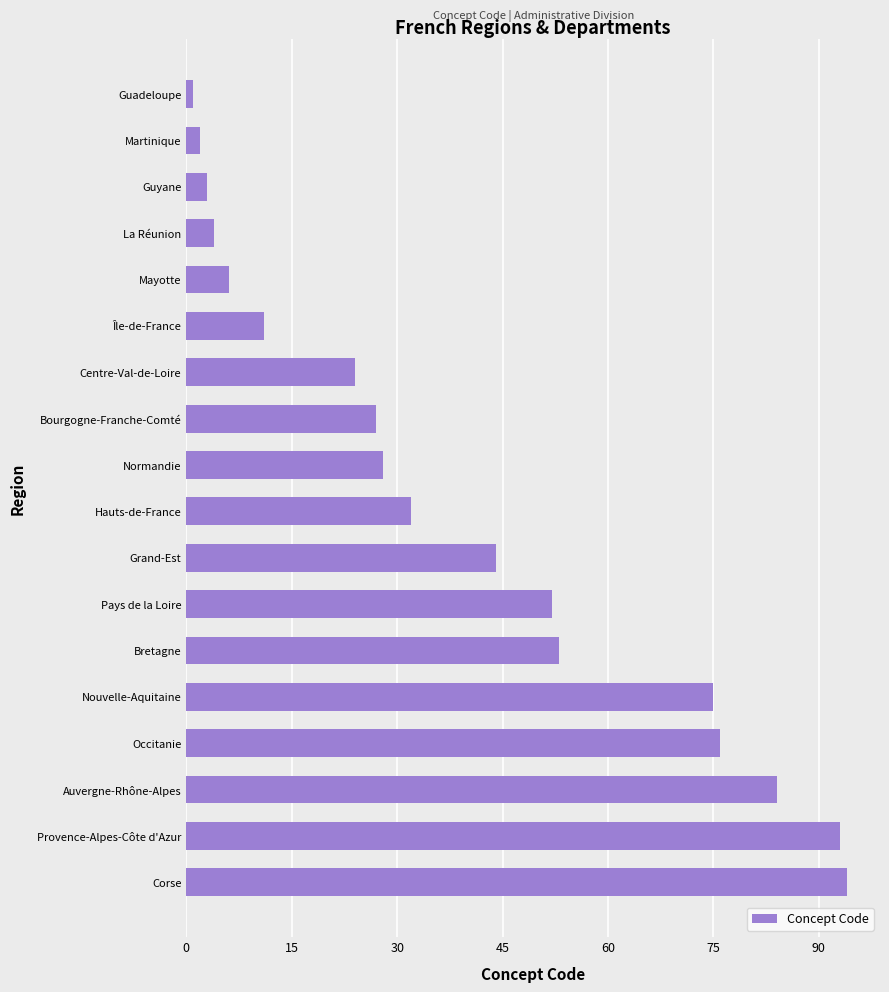

Reading bottom to top, transcribe all the data shown in this chart.

Corse=94	Provence-Alpes-Côte d'Azur=93	Auvergne-Rhône-Alpes=84	Occitanie=76	Nouvelle-Aquitaine=75	Bretagne=53	Pays de la Loire=52	Grand-Est=44	Hauts-de-France=32	Normandie=28	Bourgogne-Franche-Comté=27	Centre-Val-de-Loire=24	Île-de-France=11	Mayotte=6	La Réunion=4	Guyane=3	Martinique=2	Guadeloupe=1